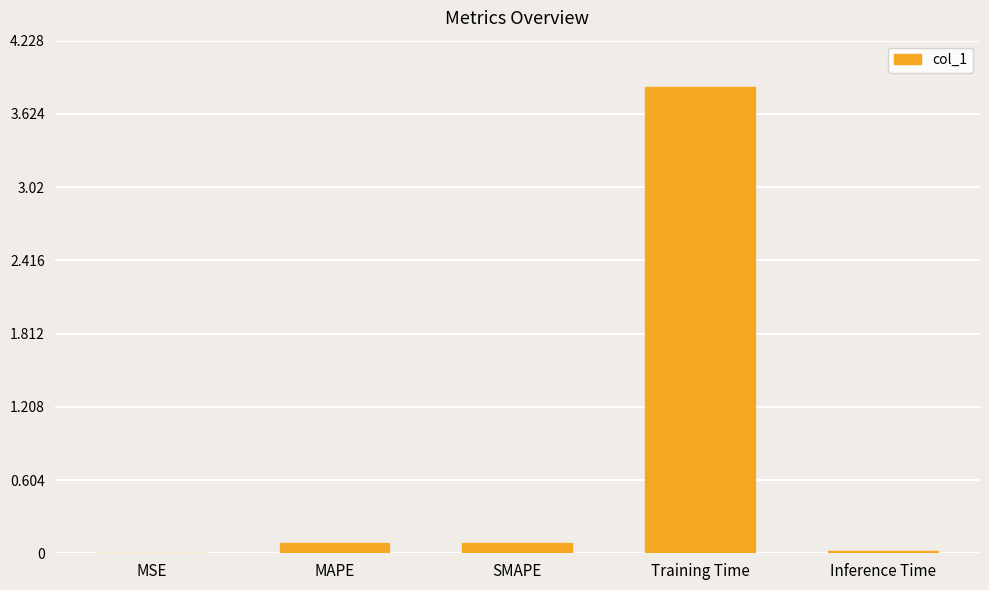

The chart shows a value of 0.1 at MAPE. True or false?

True